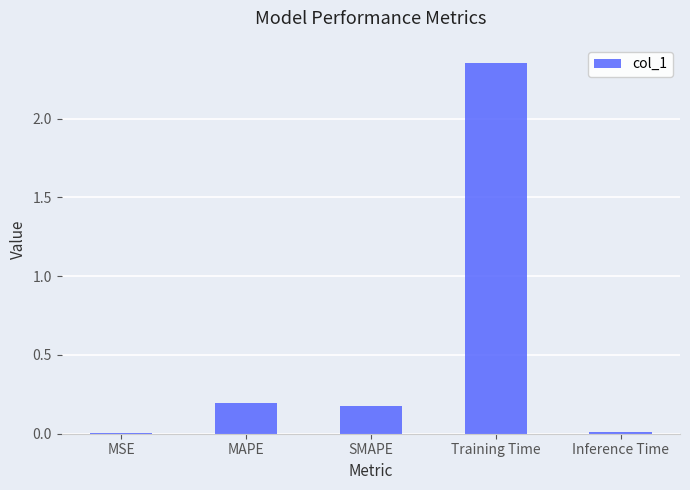

Are the bars horizontal?

No